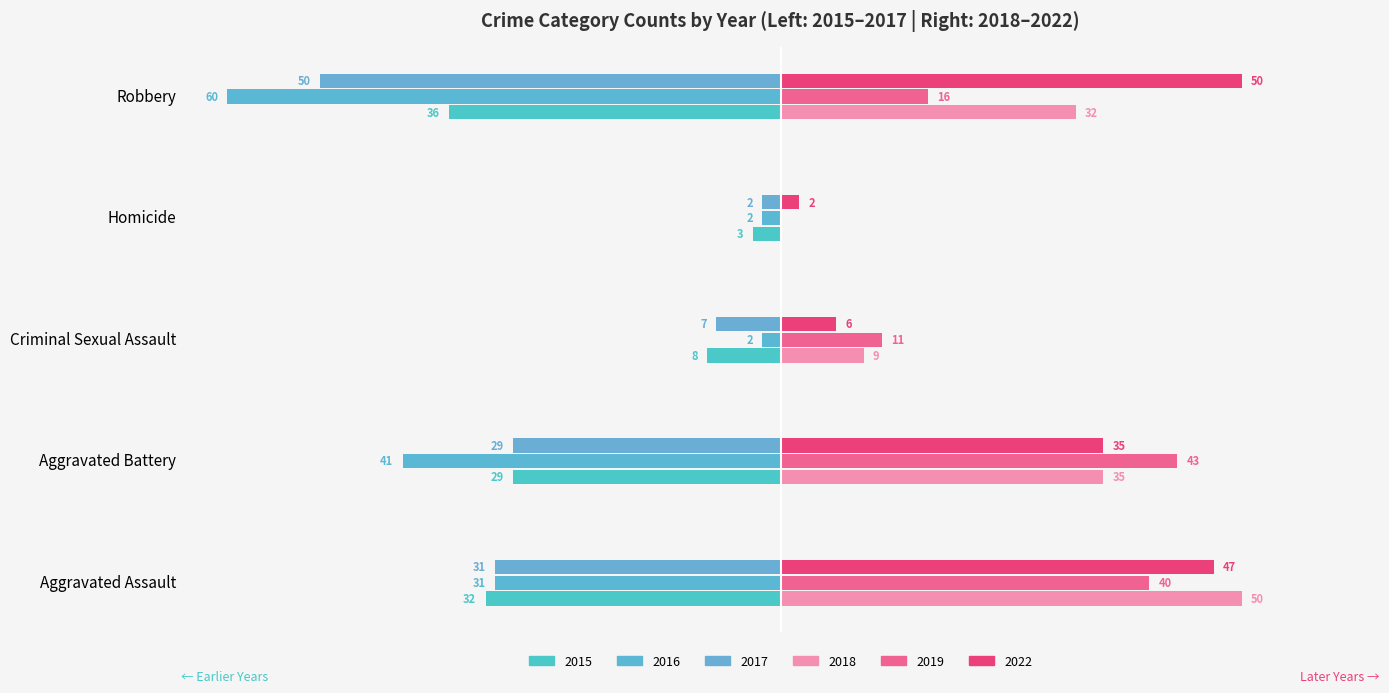

True or false: 2017 (left) has a value of -7 at Criminal Sexual Assault.

True